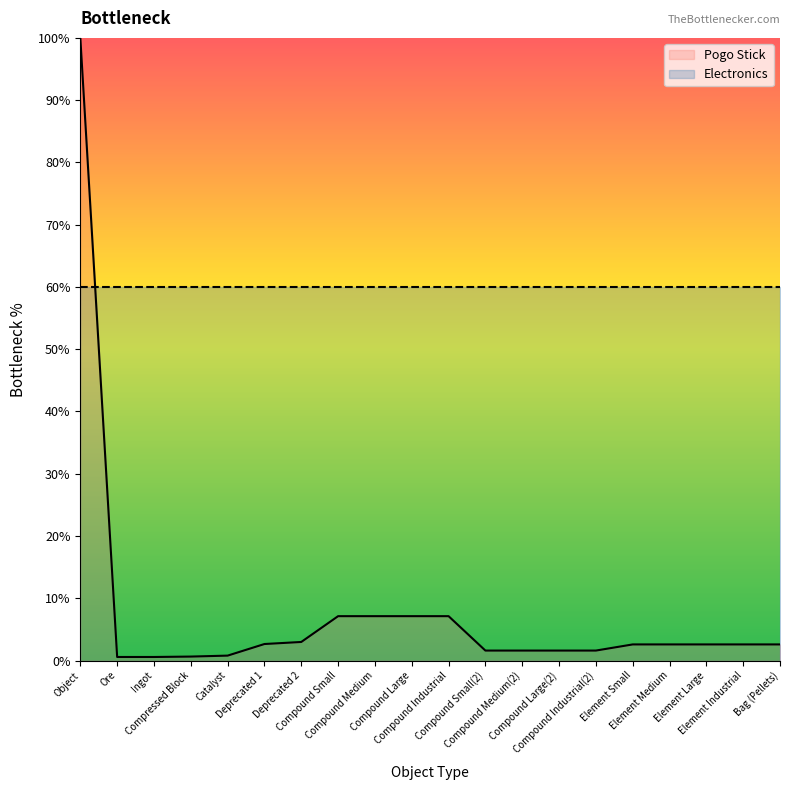

What is the sum of all values?

156.0